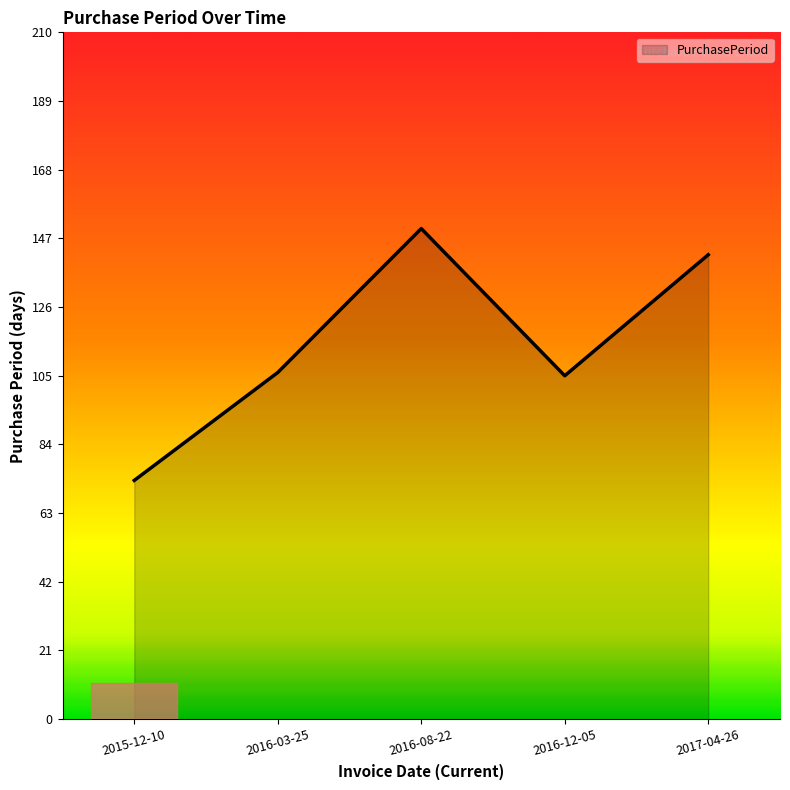

What value does the data have at 2016-08-22, to the nearest 5?

150